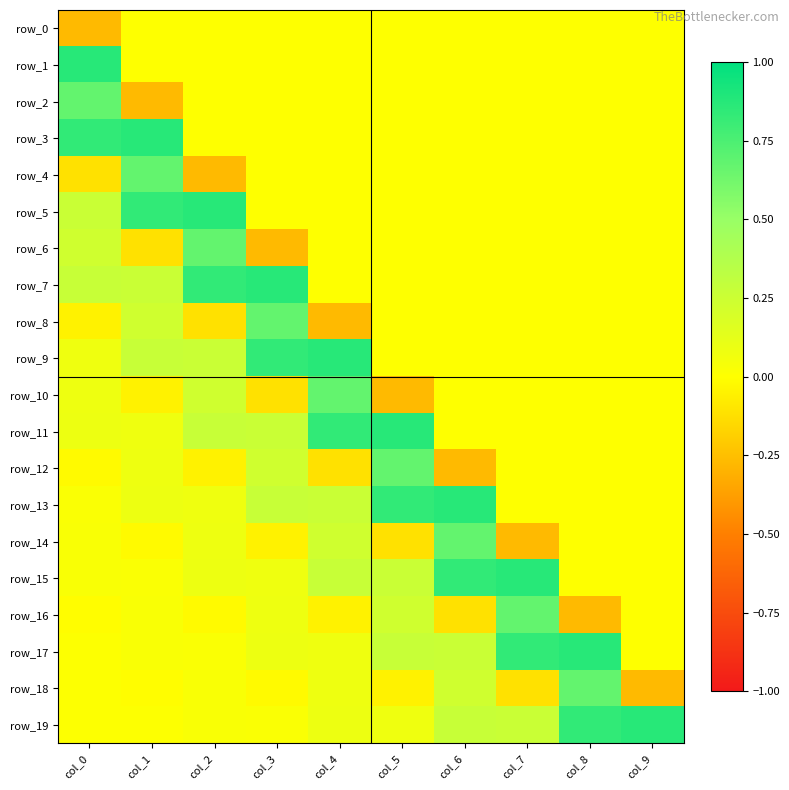

How many series are shown in this chart?

20